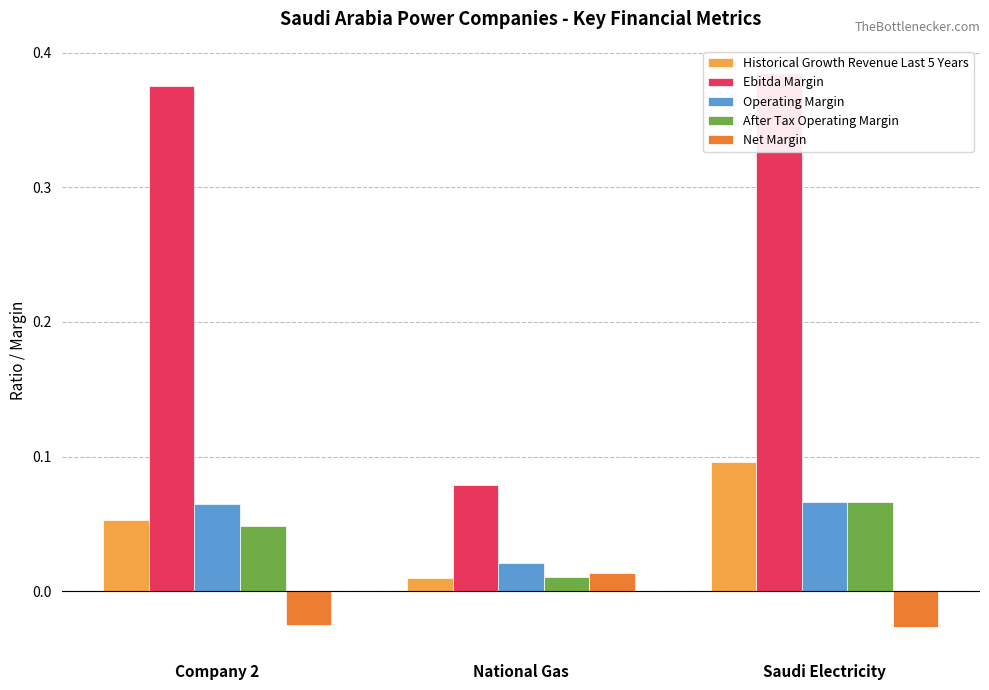

What position from the left is Company 2?

1